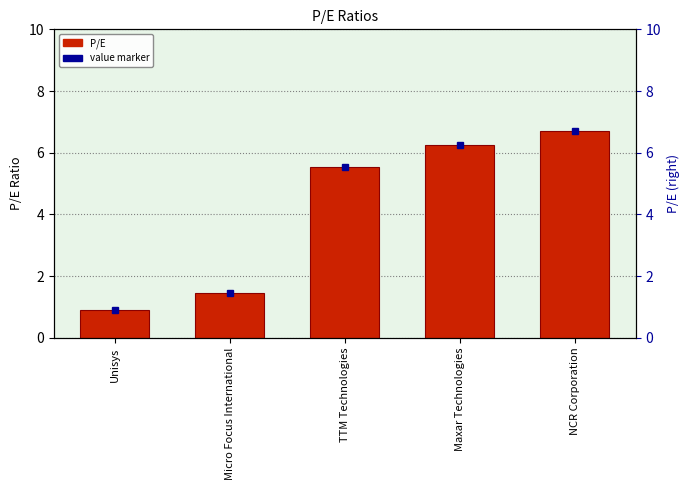

Reading right to left, list all the values displayed in this chart.

NCR Corporation=6.7	Maxar Technologies=6.2	TTM Technologies=5.5	Micro Focus International=1.4	Unisys=0.9